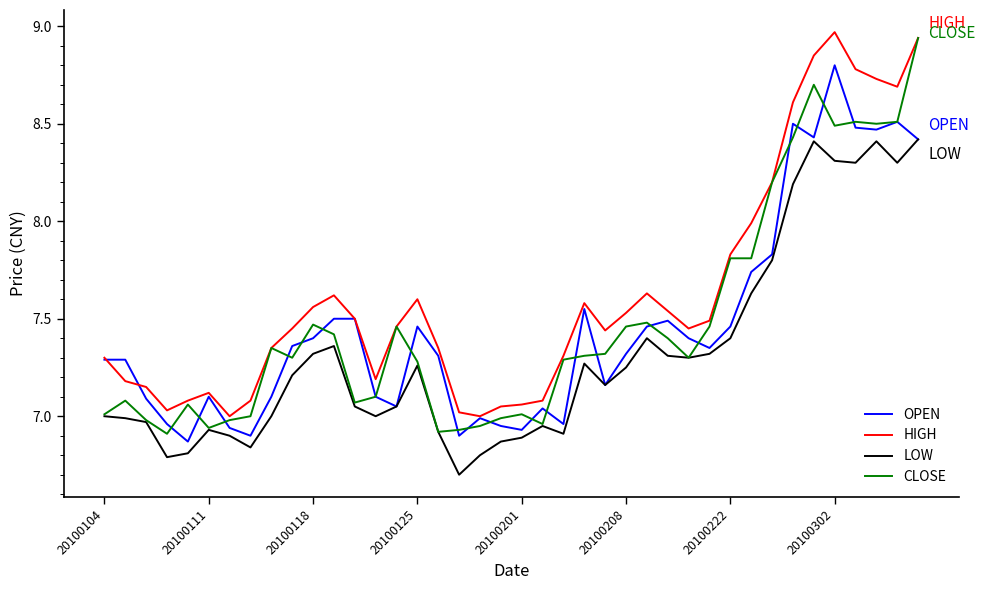

What are all the series names shown in the legend?

OPEN, HIGH, LOW, CLOSE